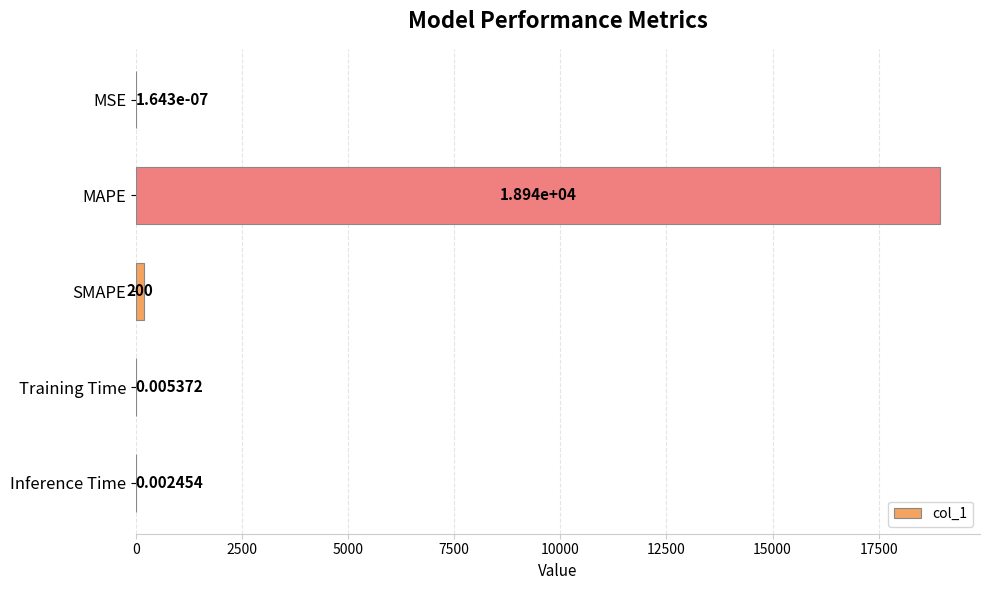

Which category has the highest value across all series?

MAPE